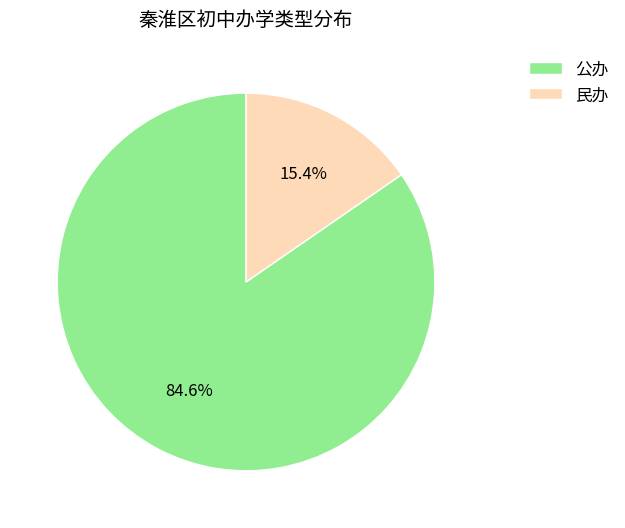

Between 民办 and 公办, which is larger?

公办